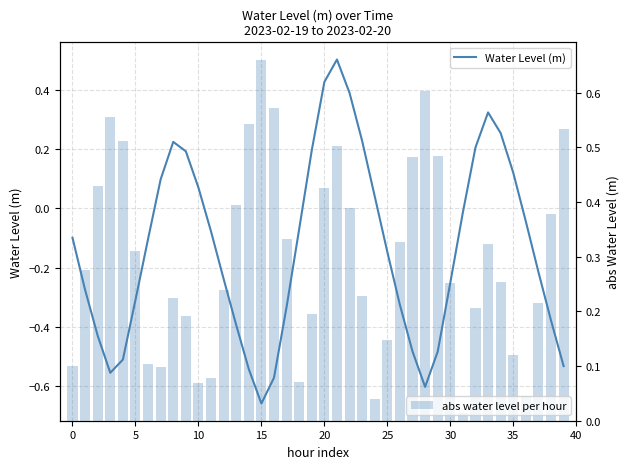

How many series are shown in this chart?

2